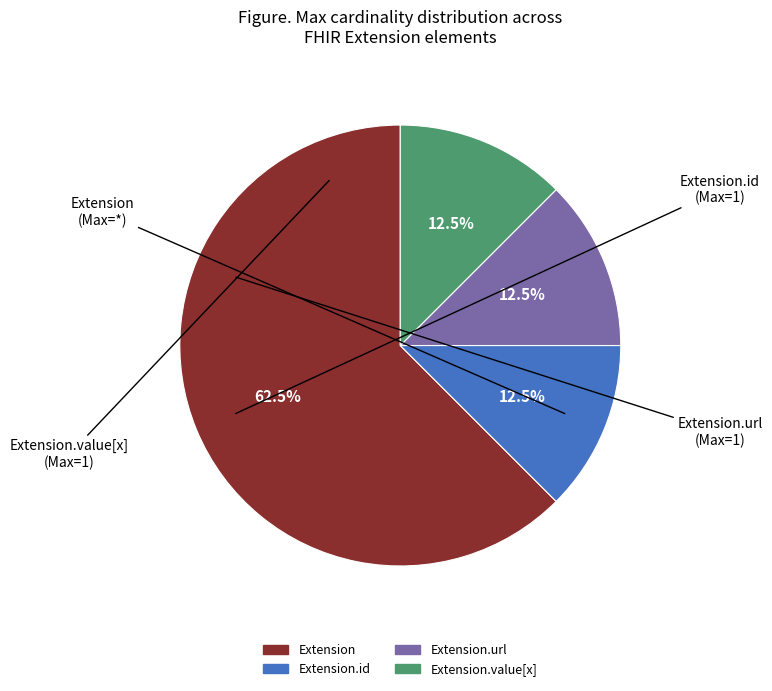

Does any single category account for the majority?

Yes